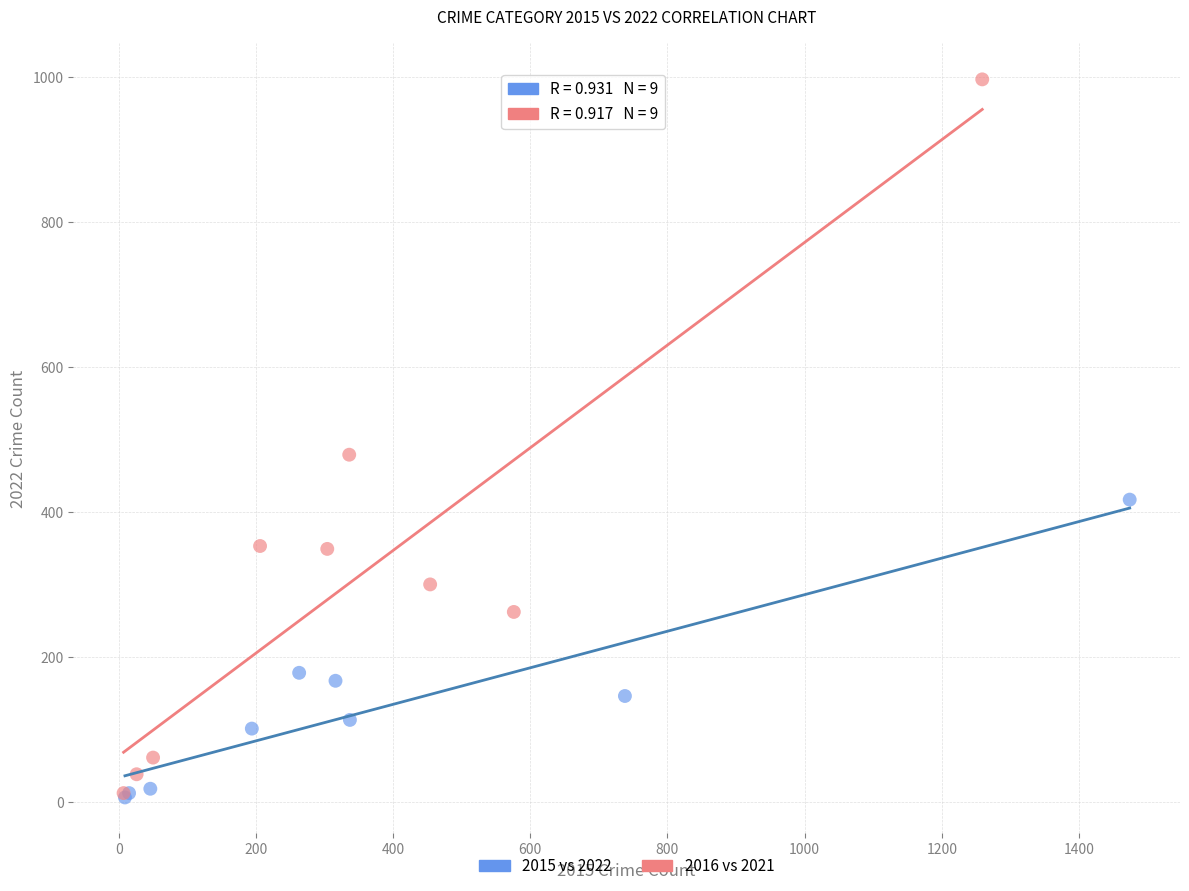

What are all the series names shown in the legend?

2015 vs 2022, 2016 vs 2021